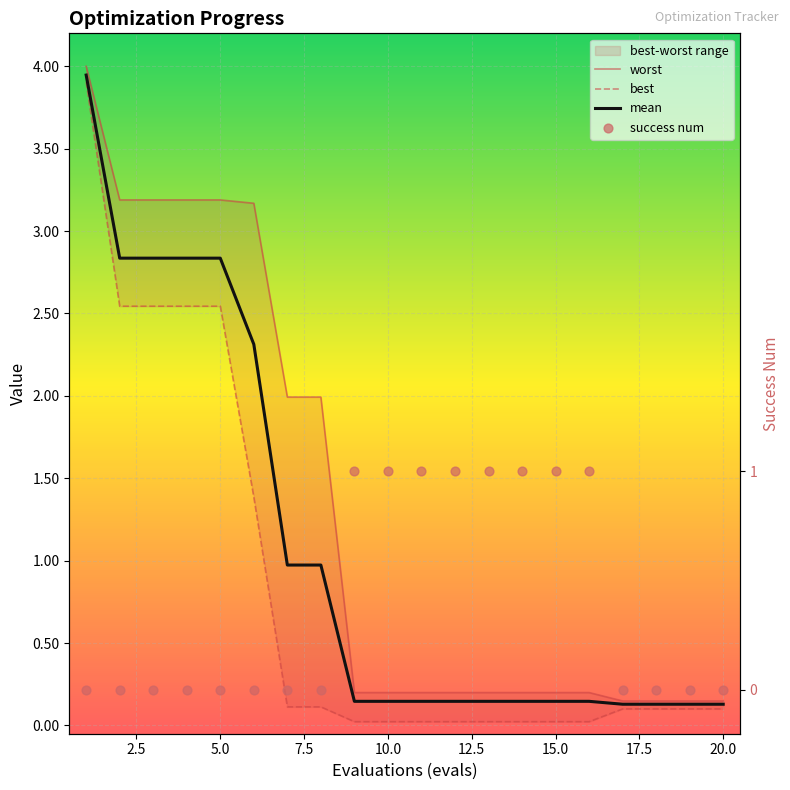

At how many categories does at least one series exceed 1?

8